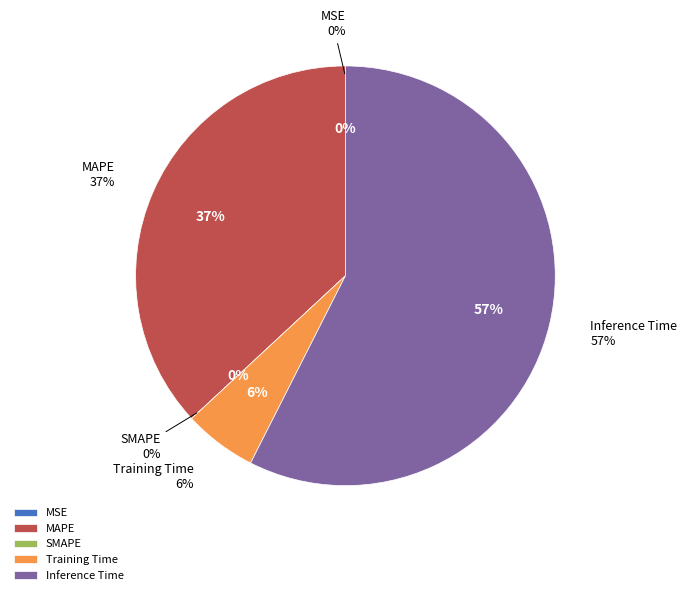

The MAPE slice represents 32% of the pie. True or false?

False